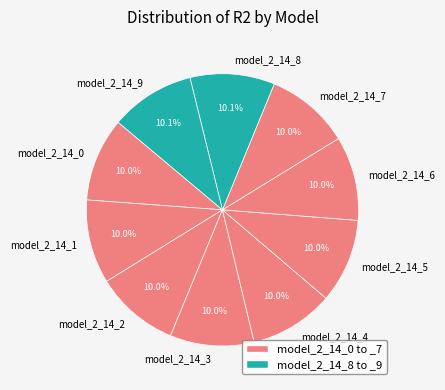

To the nearest percent, what portion does model_2_14_3 represent?

10%